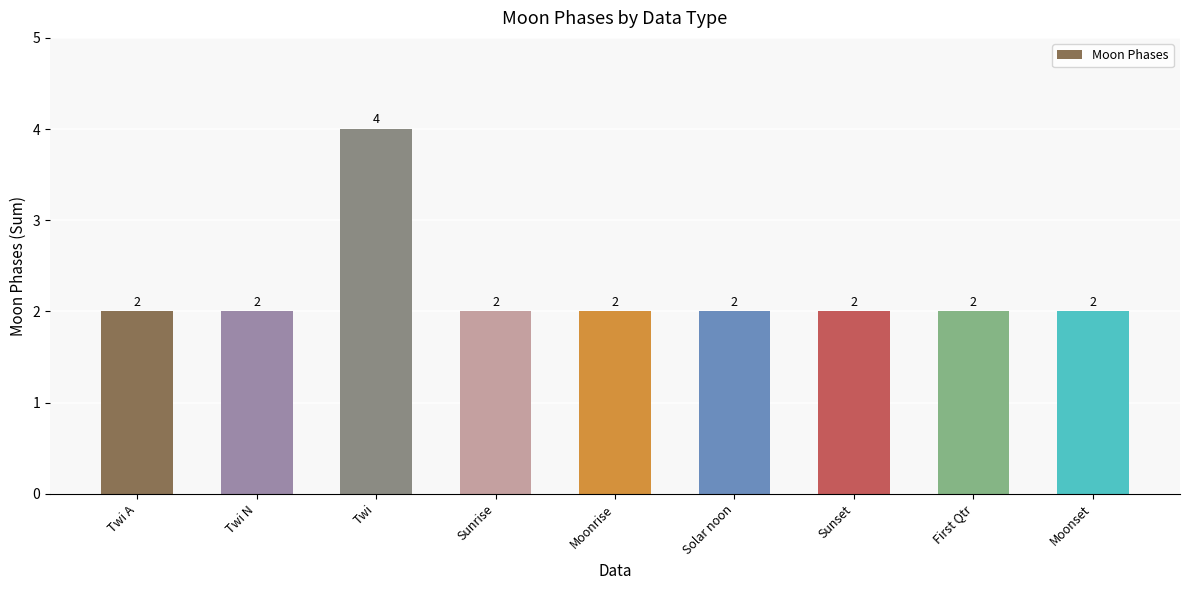

What is the sum of the values at Solar noon and Twi?

6